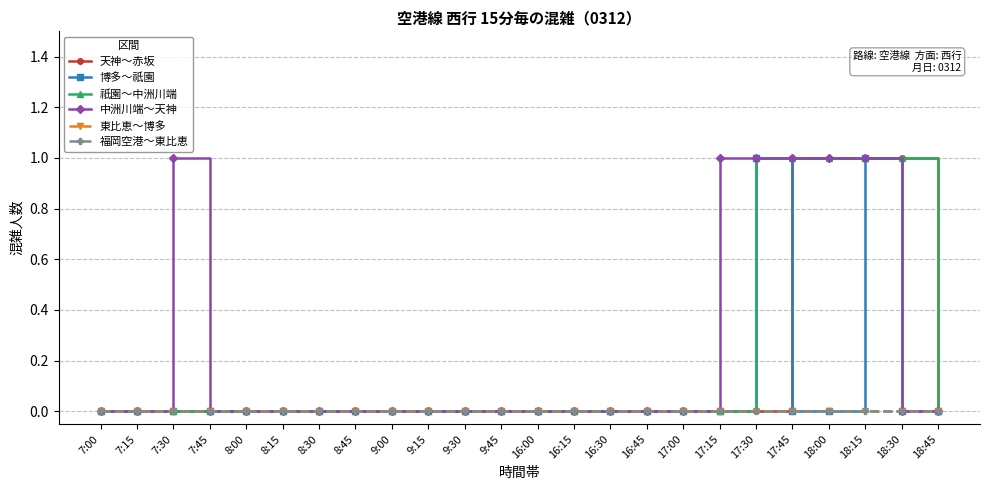

The value of 天神～赤坂 at 8:30 is -1. True or false?

False